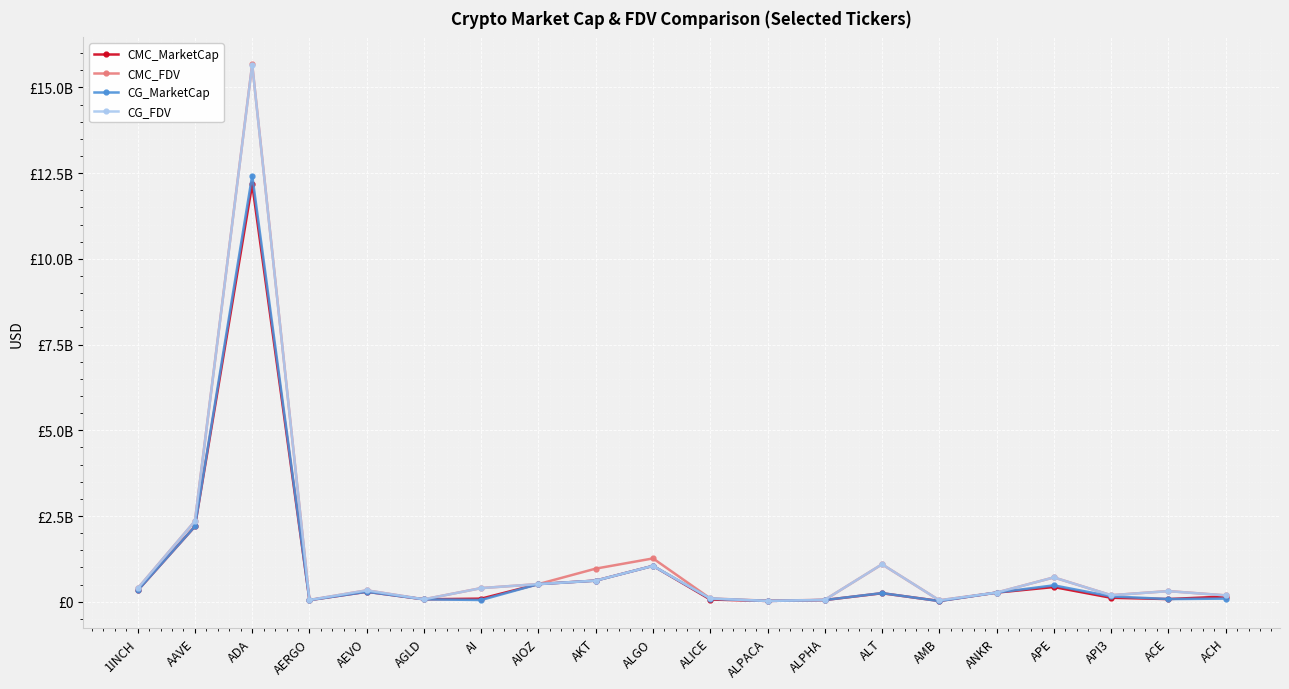

What is the spread (max minus min) of values at ACE?

232304125